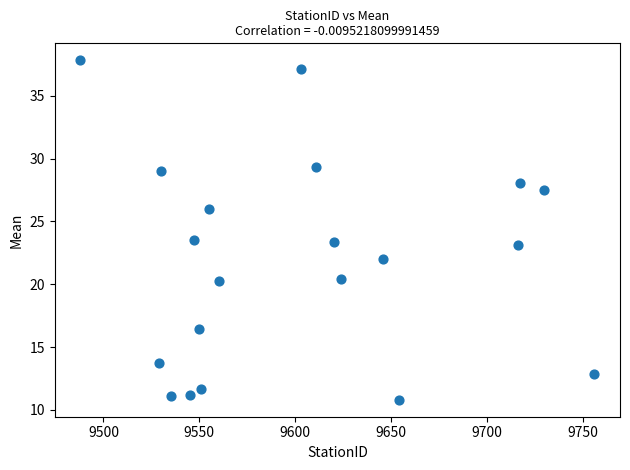

What is the range of X values (max minus min)?

268.0